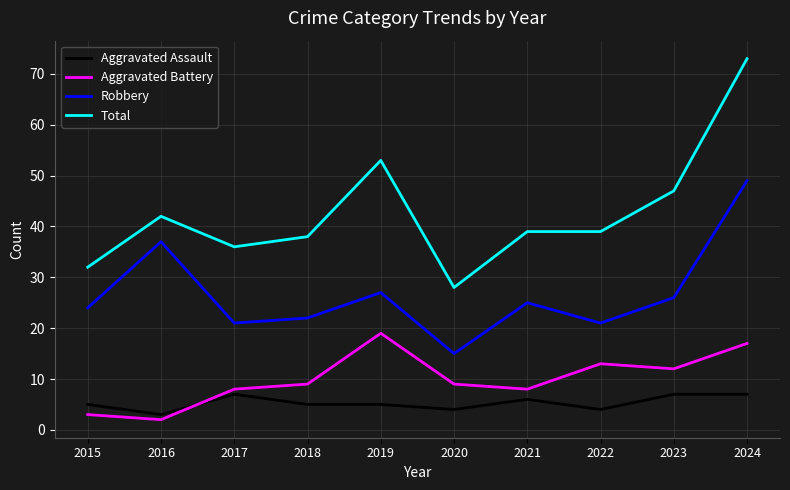

Which series changed the most between 2020 and 2024?

Total